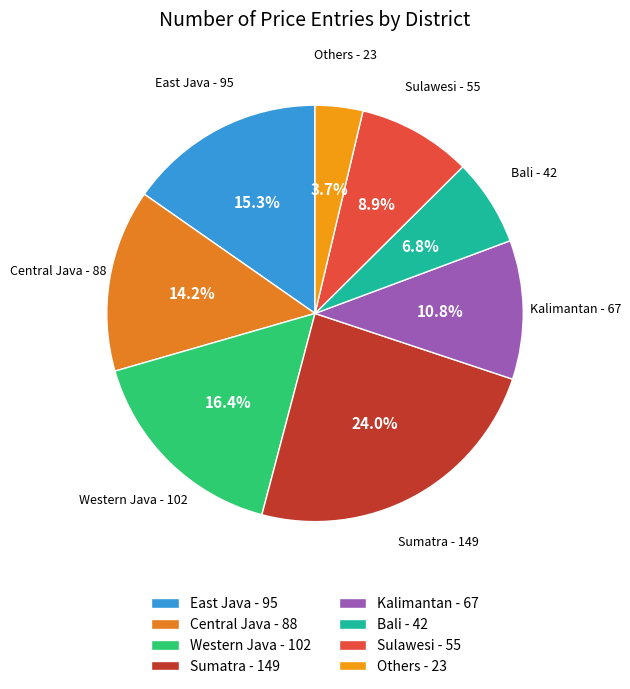

Is there any slice that represents more than half of the pie?

No